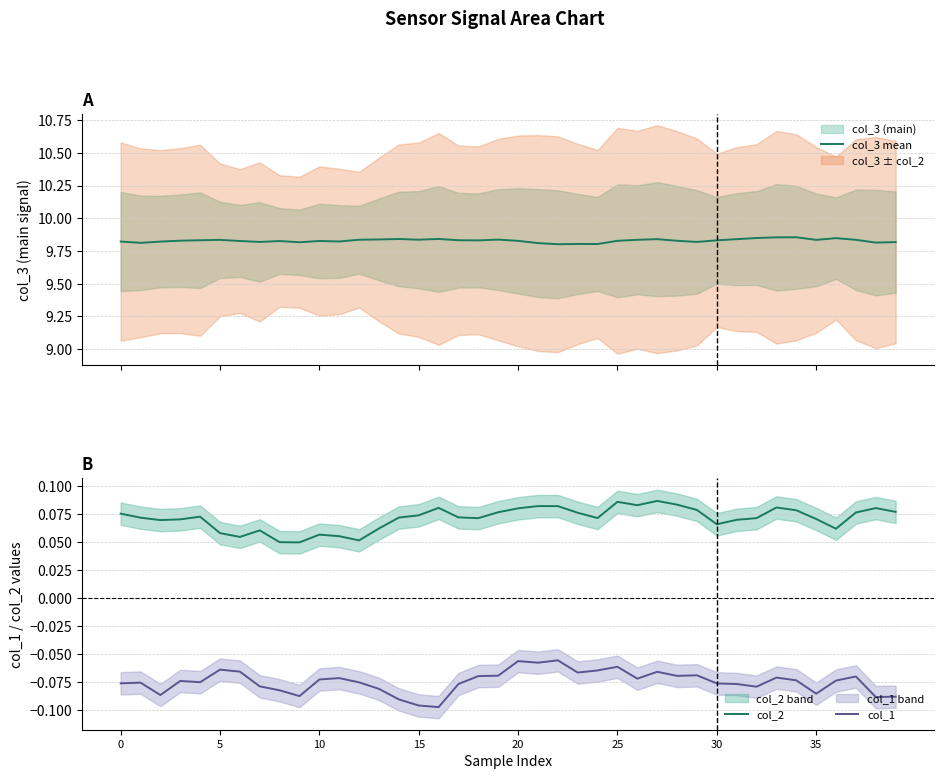

Is the value of col_3 mean at 13 greater than the value of col_2 at 26?

Yes